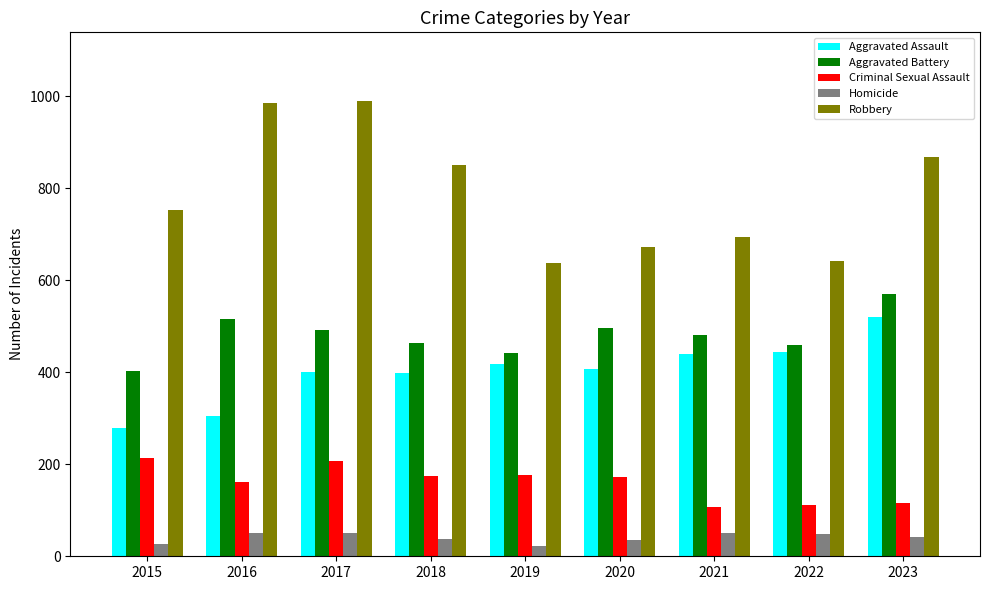

The value of Aggravated Assault at 2017 is 685. True or false?

False